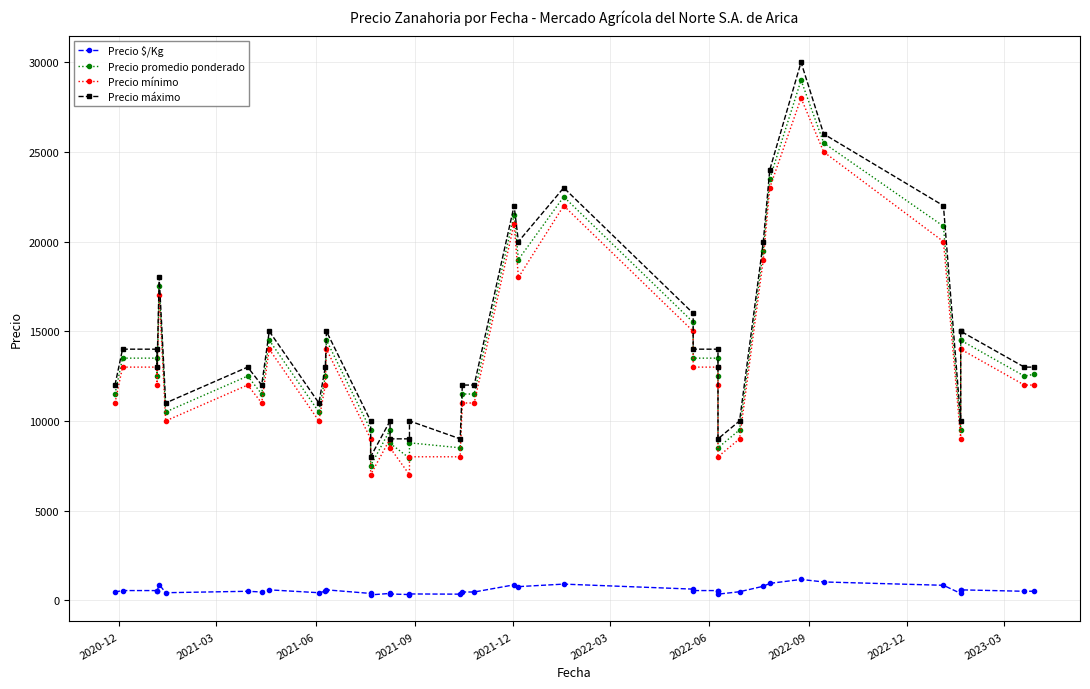

True or false: Precio máximo and Precio $/Kg intersect in this chart.

False